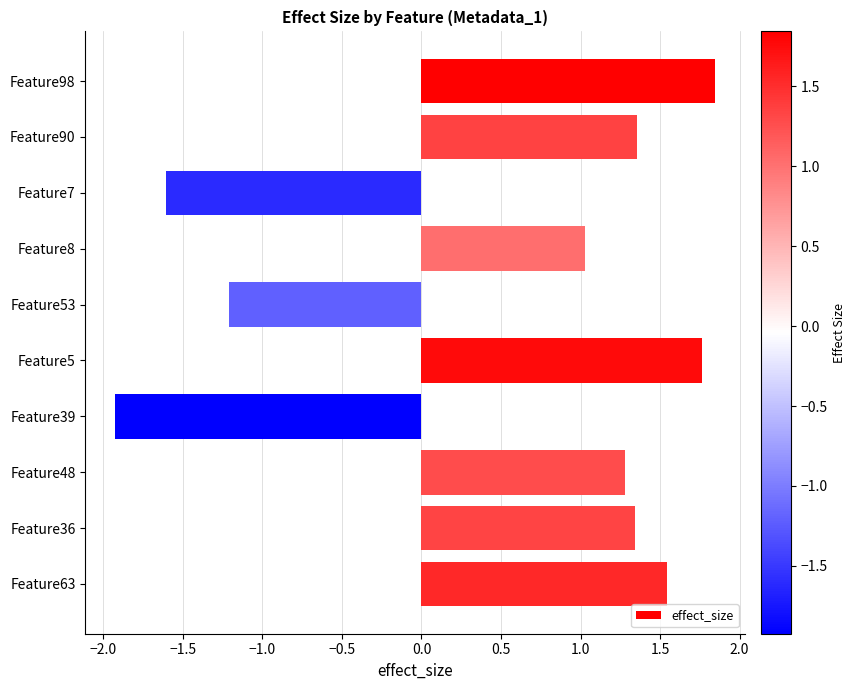

Which category has the highest value across all series?

Feature98